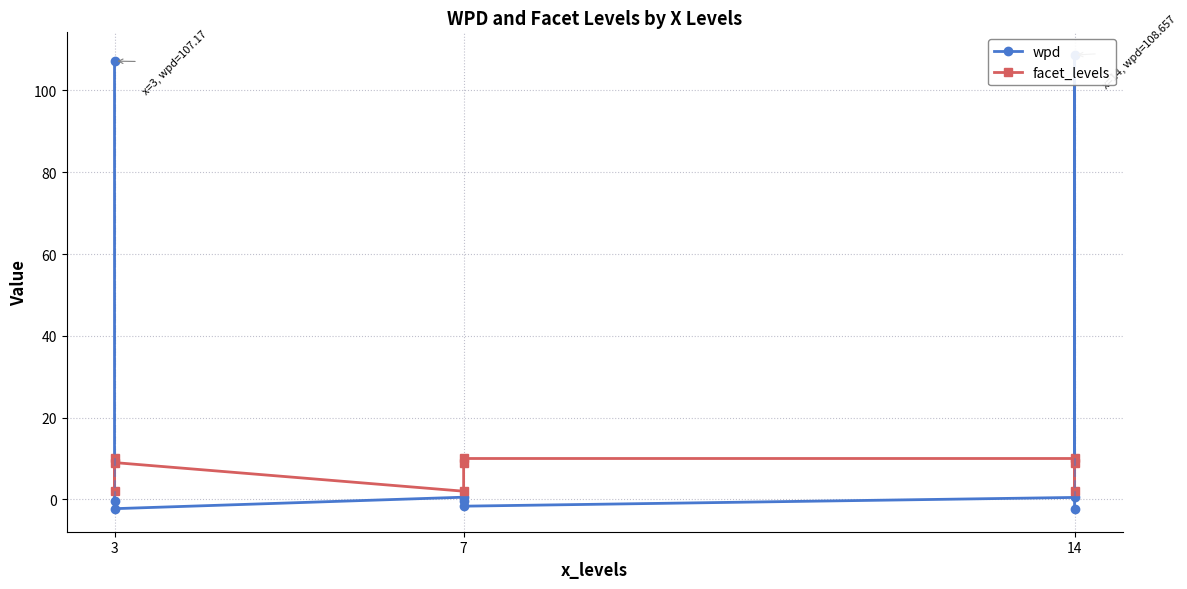

Is it true that wpd equals 107.2 at 3?

True